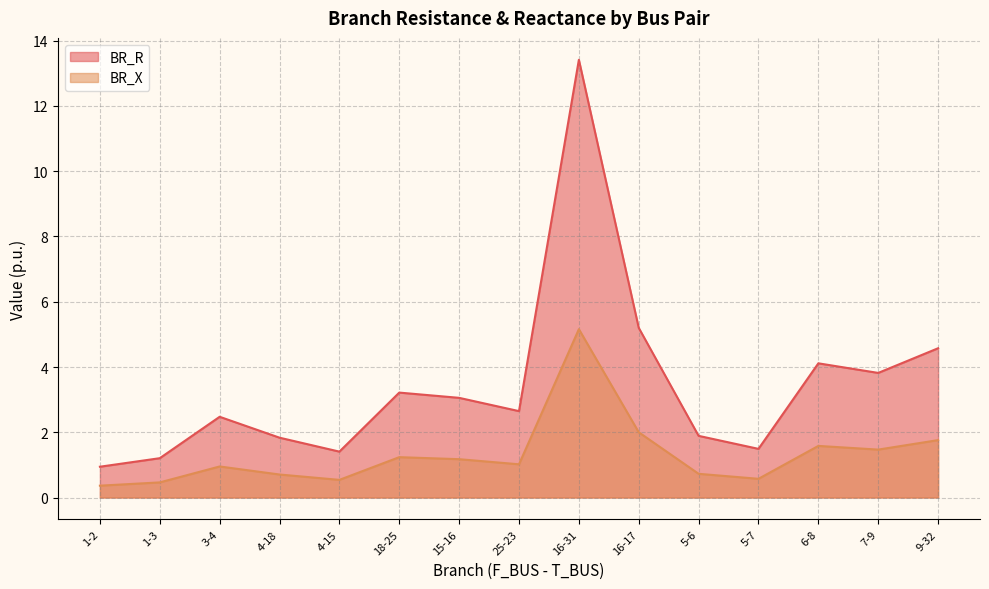

Reading left to right, what are all the values shown in this chart?

BR_R: 0.9	1.2	2.5	1.8	1.4	3.2	3.1	2.6	13.4	5.2	1.9	1.5	4.1	3.8	4.6
BR_X: 0.4	0.5	1.0	0.7	0.5	1.2	1.2	1.0	5.2	2.0	0.7	0.6	1.6	1.5	1.8